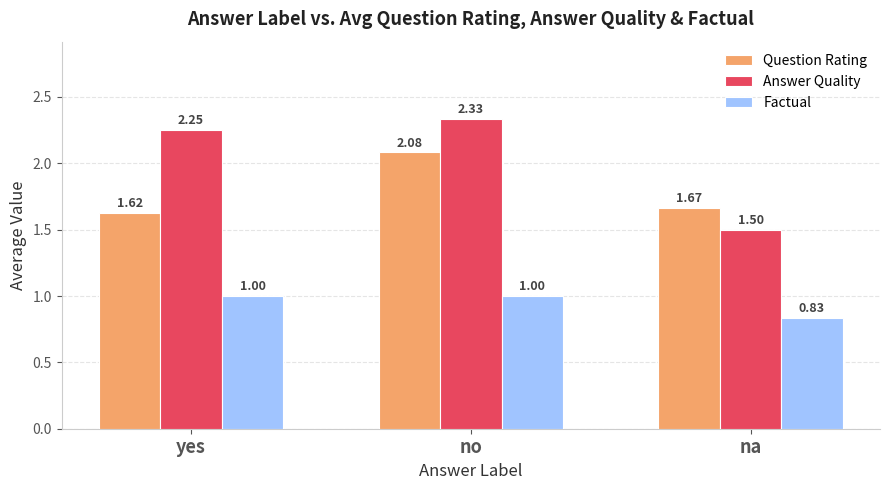

What is the label of the 2nd bar from the left?

no